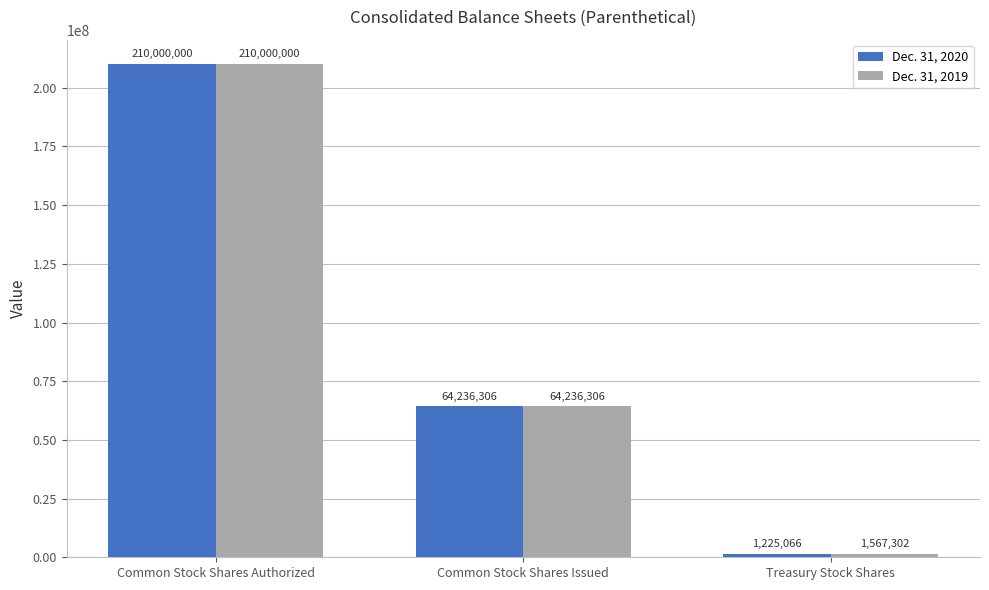

What is the maximum value shown in the chart?

210000000